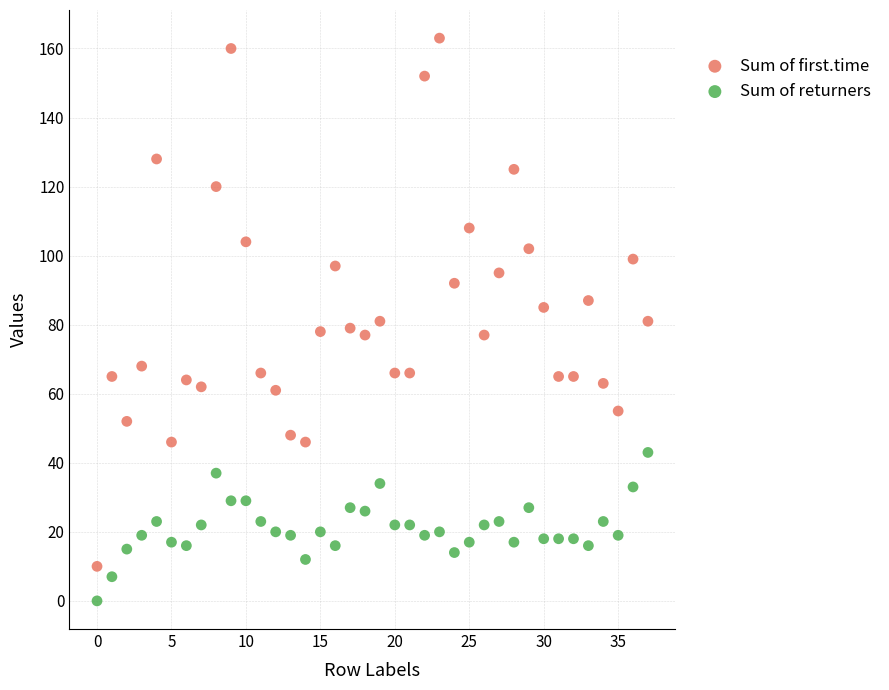

Which series reaches the minimum Y coordinate?

Sum of returners